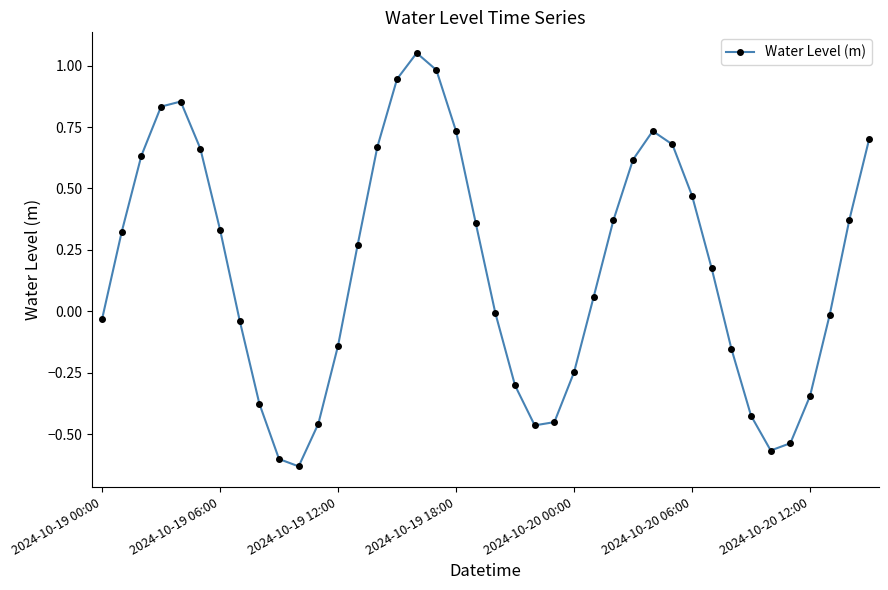

What is the difference between the maximum and minimum values?

1.7